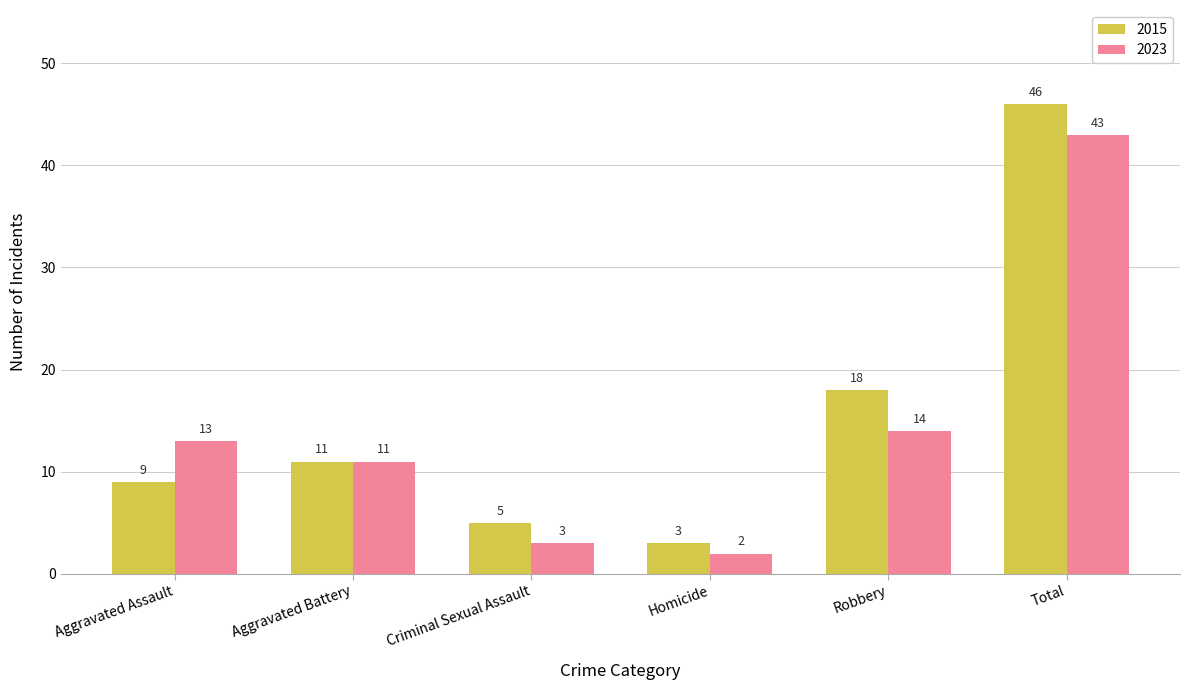

Rank the series at Criminal Sexual Assault from highest to lowest value.

2015, 2023